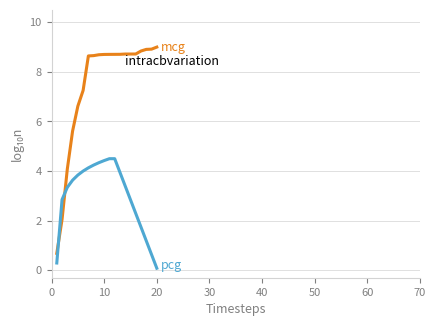

What is the maximum value shown in the chart?

9.0